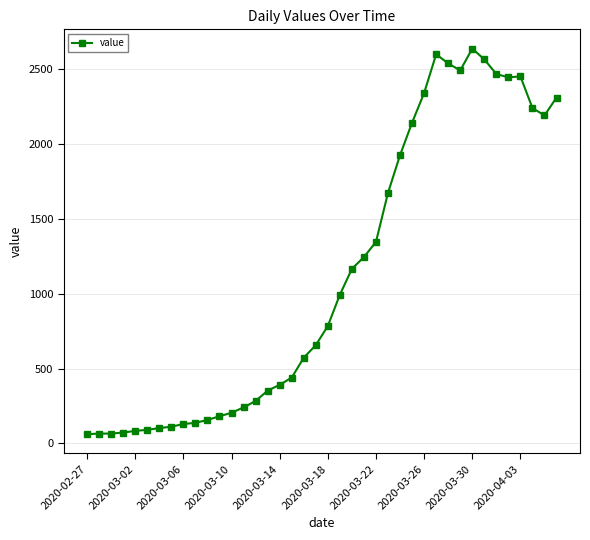

How many data points does each series have?

40